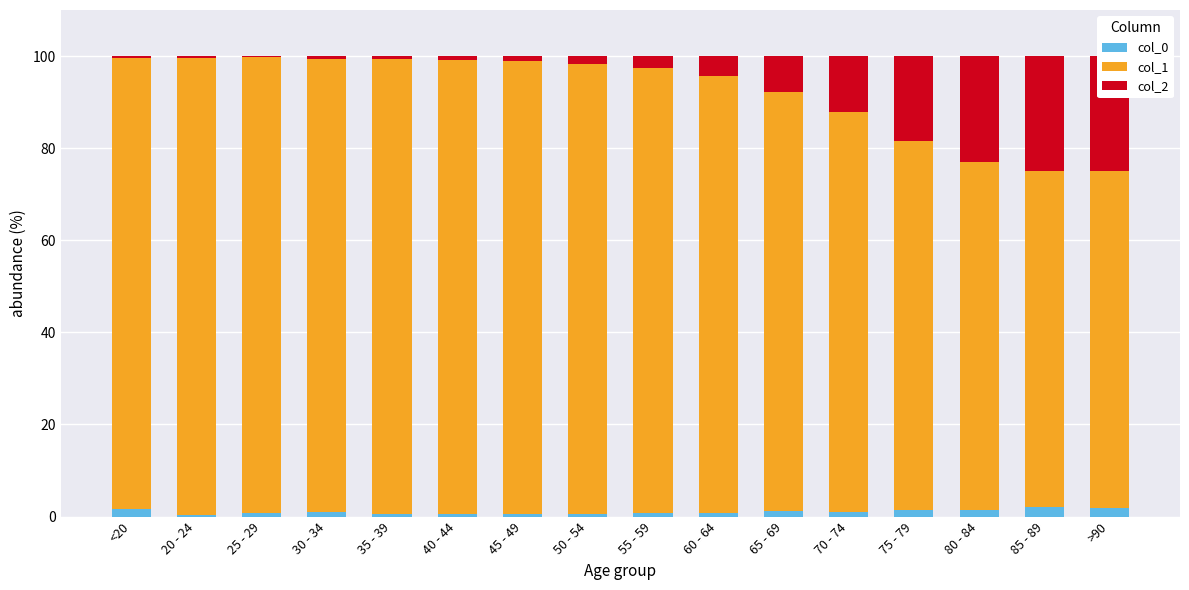

Is it true that col_0 equals 1.1 at 70 - 74?

True